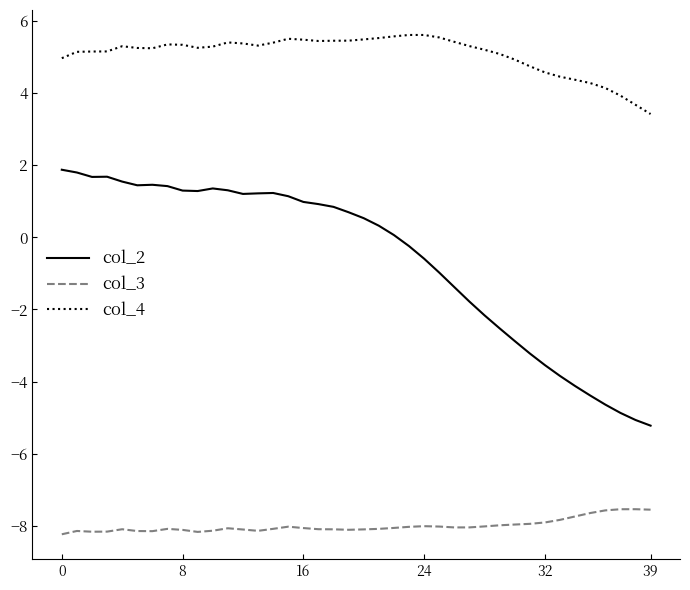

Count the number of data series in this chart.

3